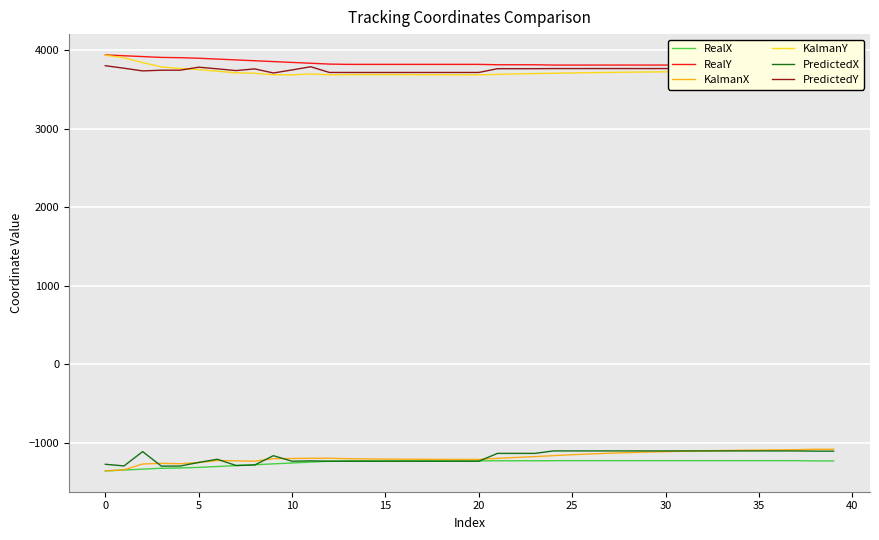

True or false: KalmanY and KalmanX intersect in this chart.

False